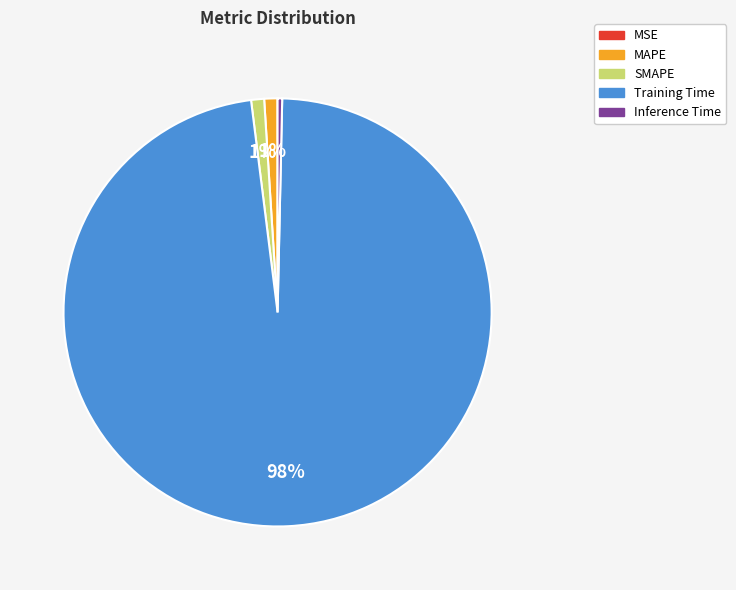

The Training Time slice represents 98% of the pie. True or false?

True